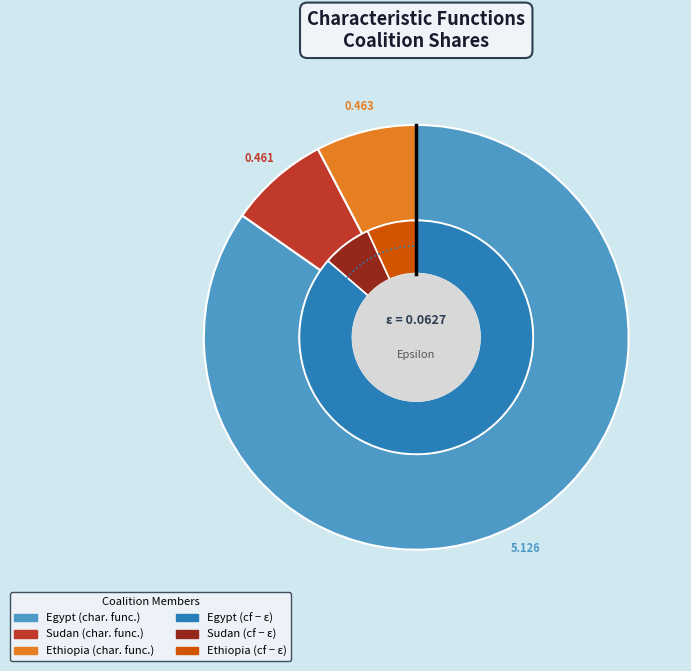

How much of the chart is everything except Ethiopia?

92.3%